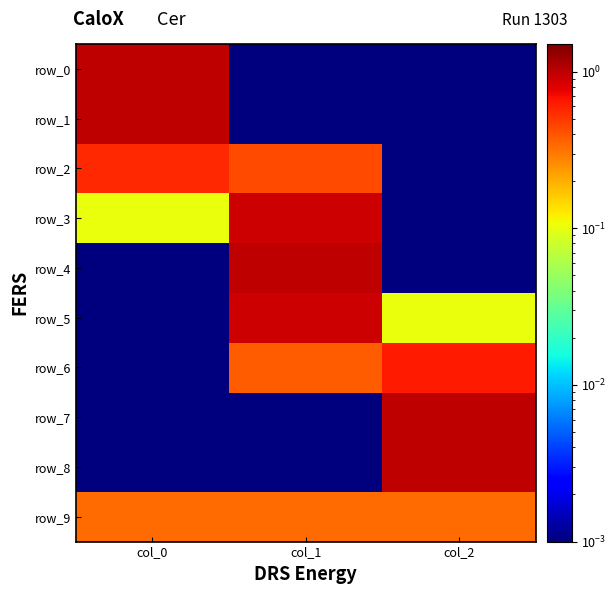

Reading left to right, list all the values displayed in this chart.

row_0: 1.0	0.0	0.0
row_1: 1.0	0.0	0.0
row_2: 0.6	0.4	0.0
row_3: 0.1	0.9	0.0
row_4: 0.0	1.0	0.0
row_5: 0.0	0.9	0.1
row_6: 0.0	0.4	0.6
row_7: 0.0	0.0	1.0
row_8: 0.0	0.0	1.0
row_9: 0.3	0.3	0.3